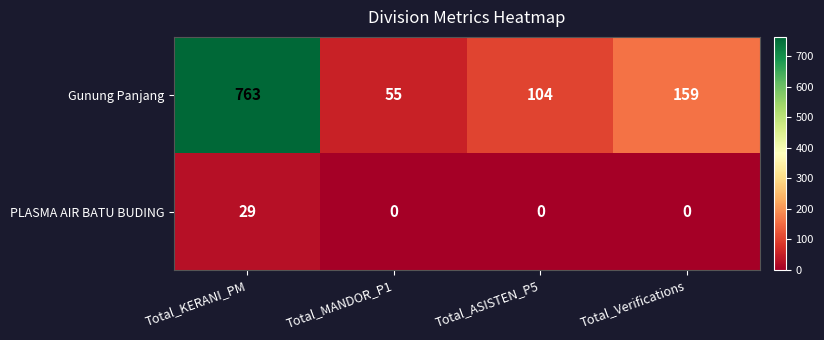

What is the greatest value displayed?

763